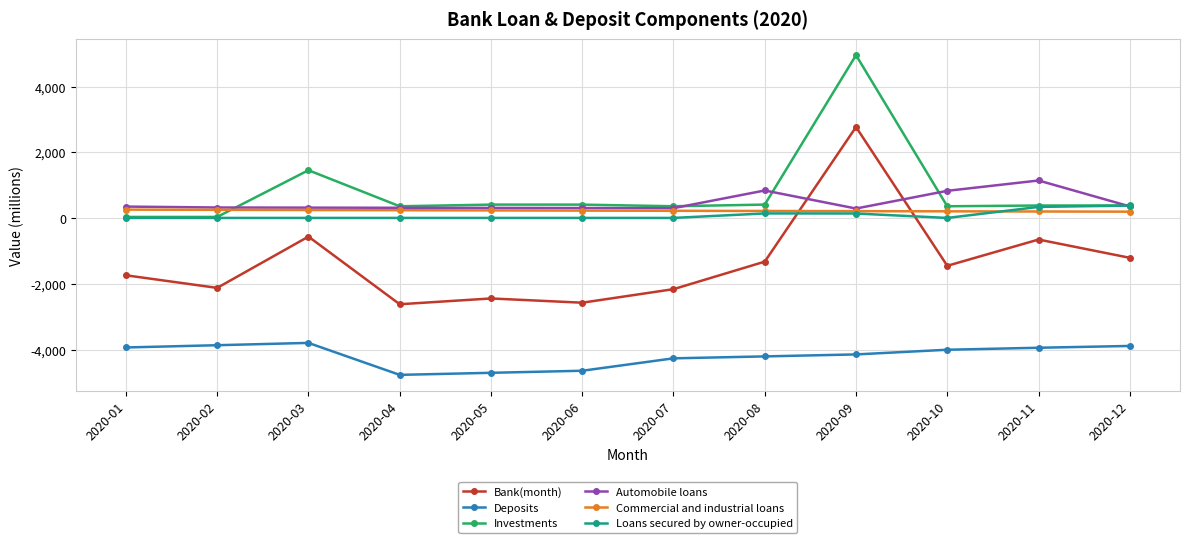

What is the approximate value of Loans secured by owner-occupied at 2020-12?

383.5